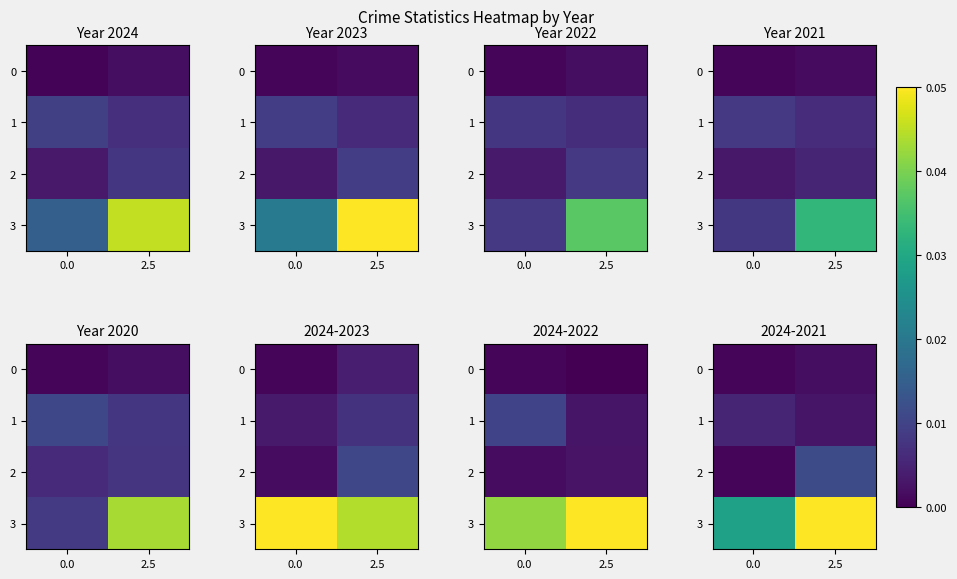

The value of 0 at 2.5 is 0.0. True or false?

True